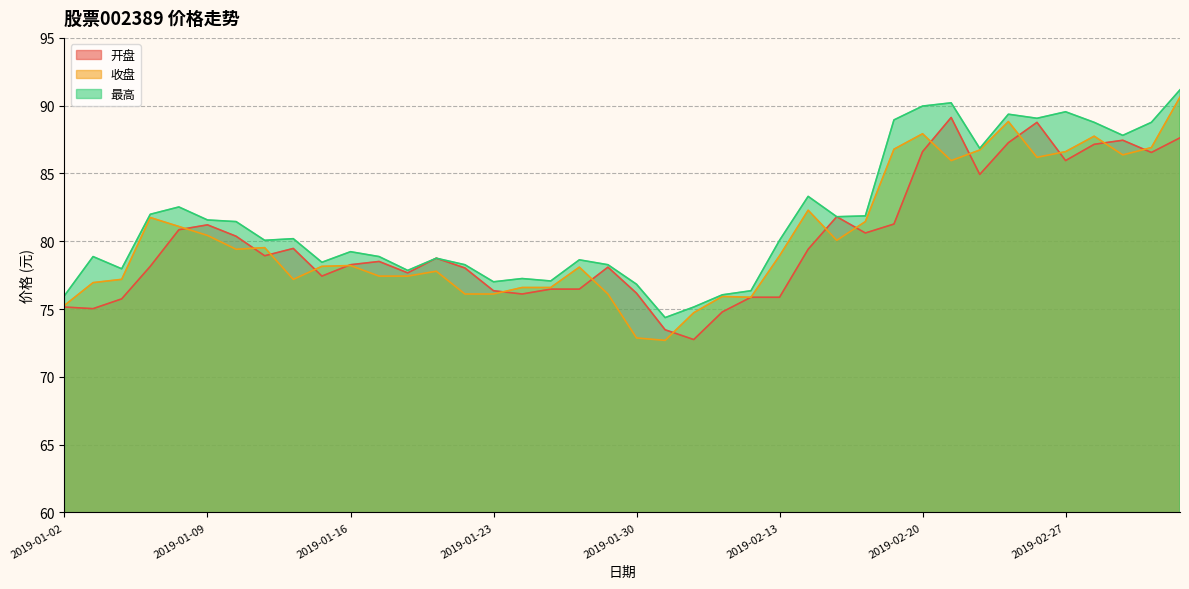

How many lines are shown in the chart?

3